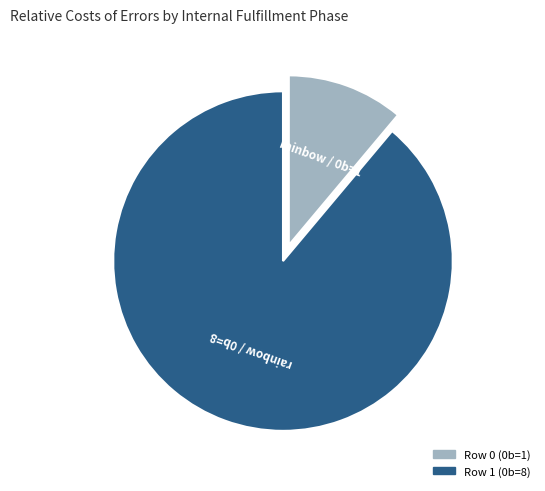

Is there a majority slice in this chart?

Yes